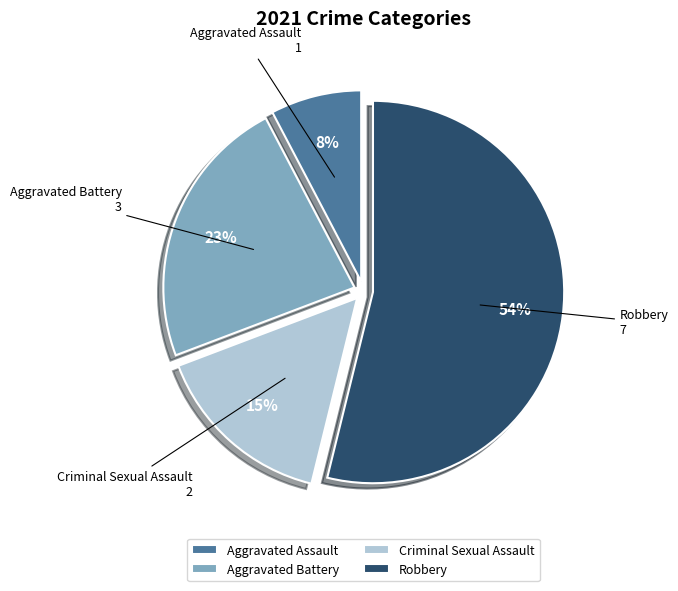

What is the ratio of the value at Robbery to the value at Aggravated Battery?

2.3